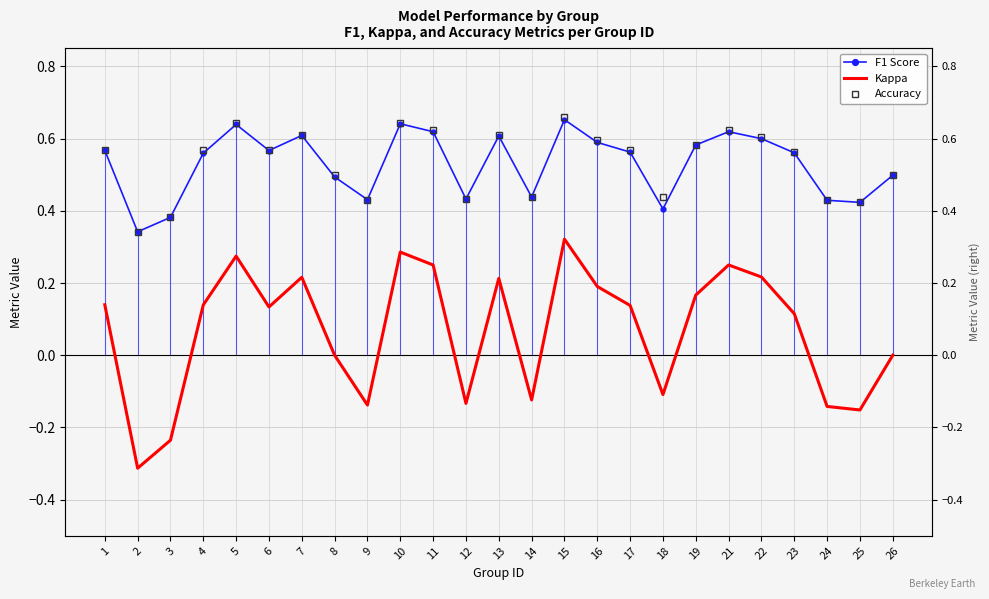

What is the difference between the highest and lowest values at 9?

0.6